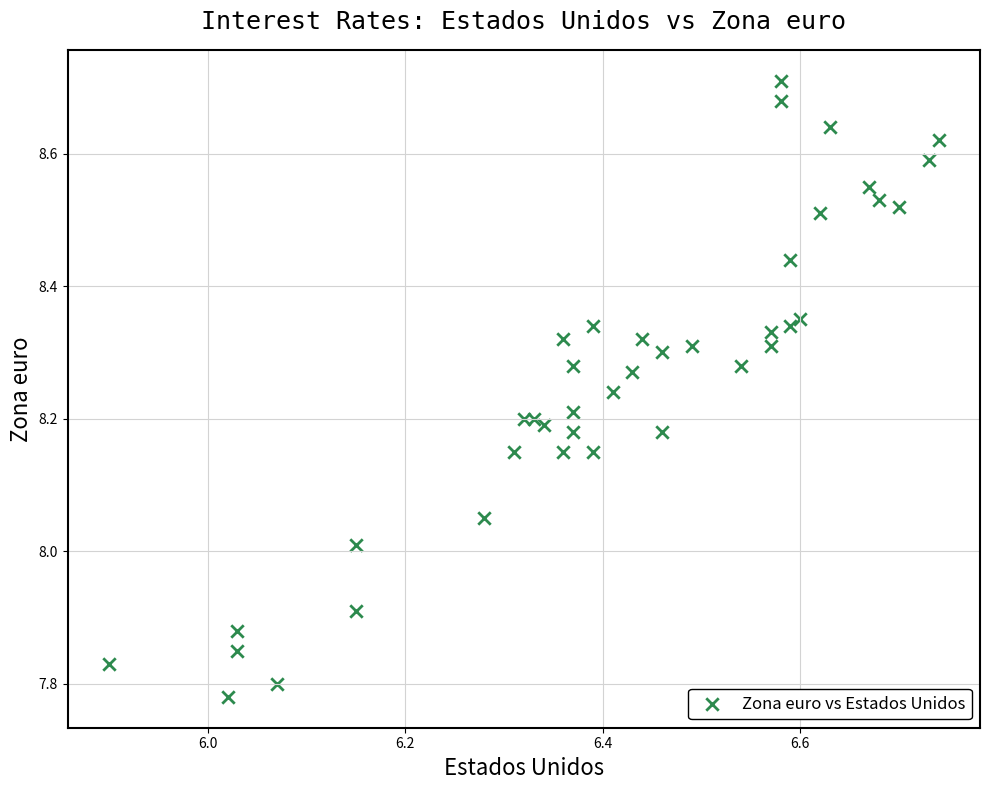

What is the range of X values (max minus min)?

0.8